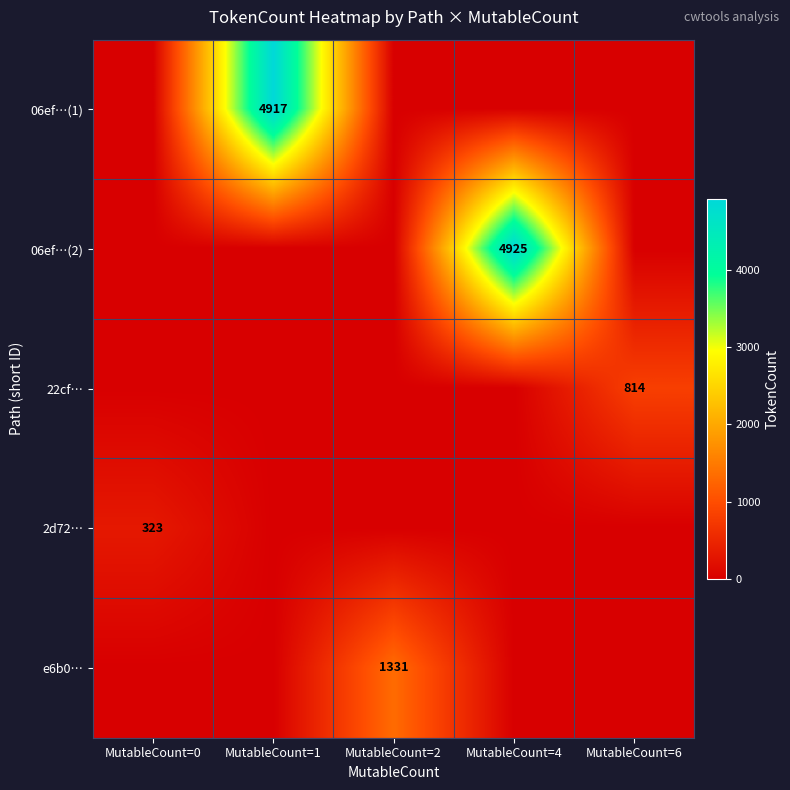

True or false: 06ef…(1) has a value of 4917 at MutableCount=1.

True